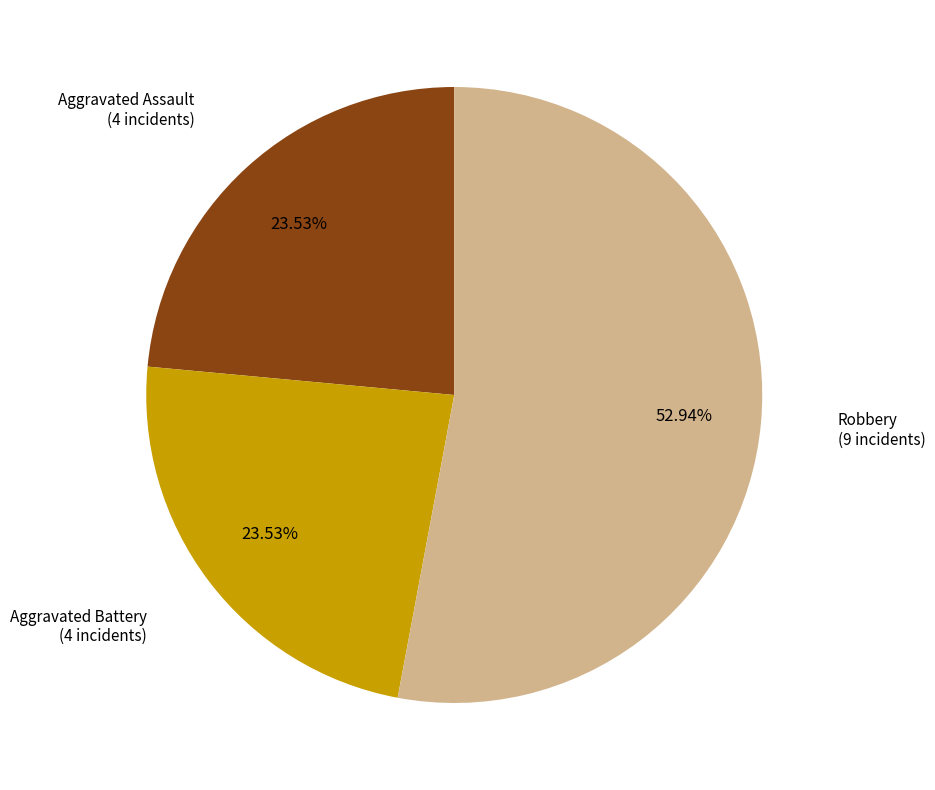

Does any single category account for the majority?

Yes